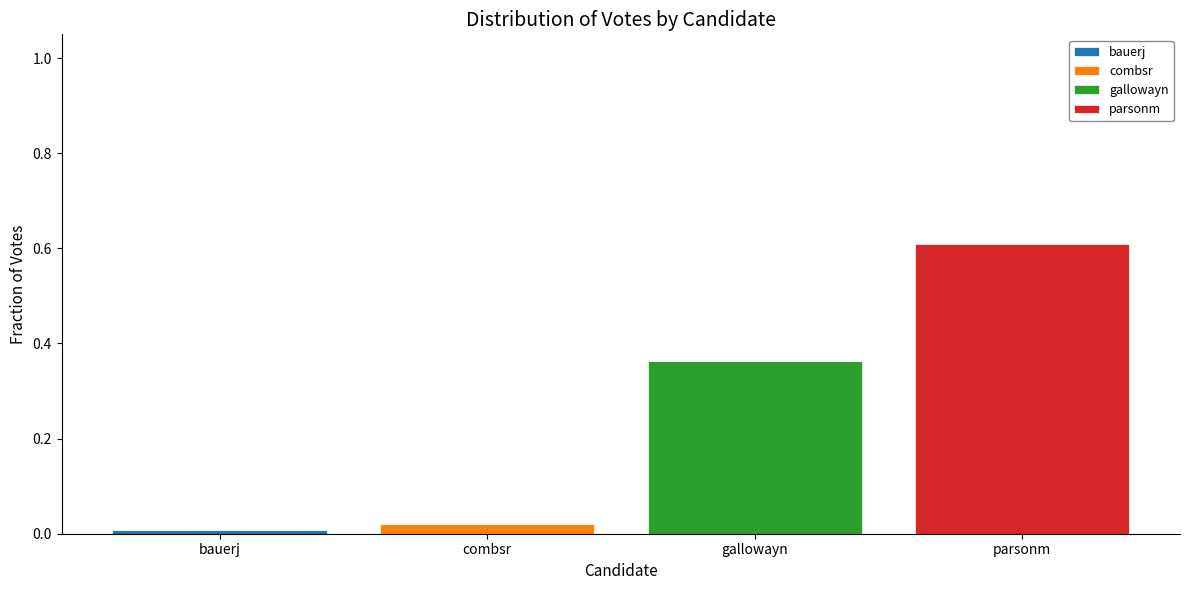

At which category is the sum across all series the highest?

parsonm